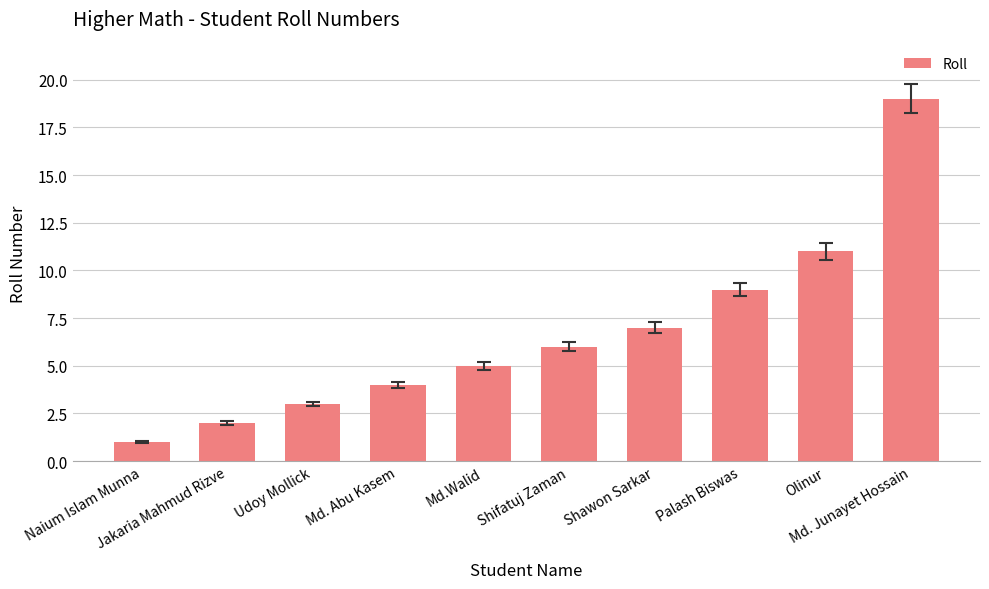

Reading right to left, list all the values displayed in this chart.

19	11	9	7	6	5	4	3	2	1